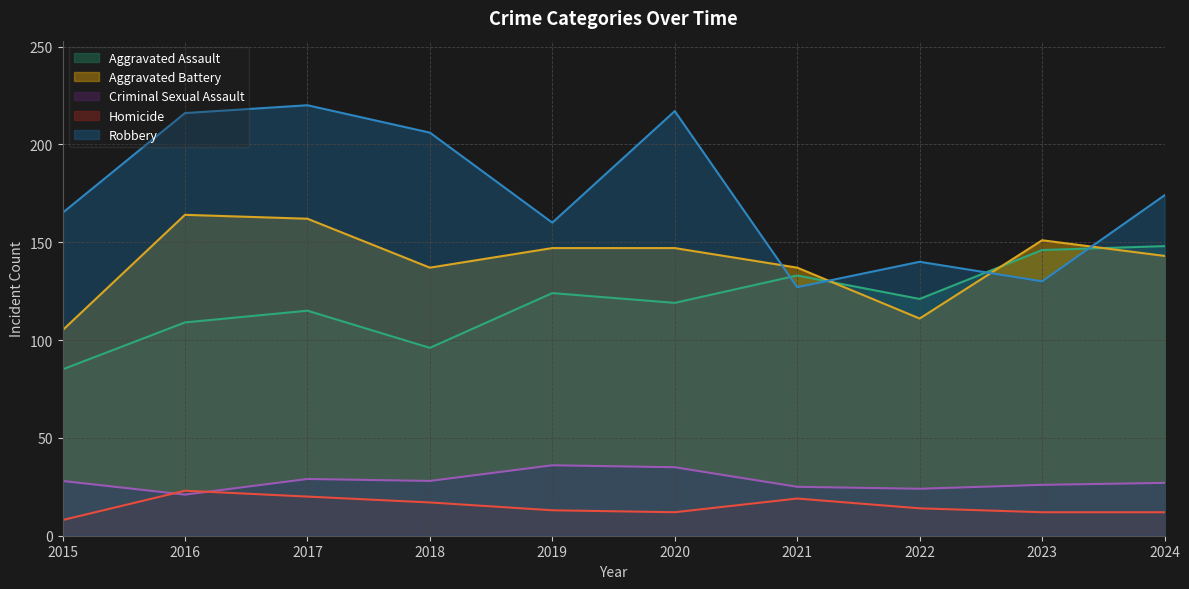

How many data points in Aggravated Assault are above 121?

4